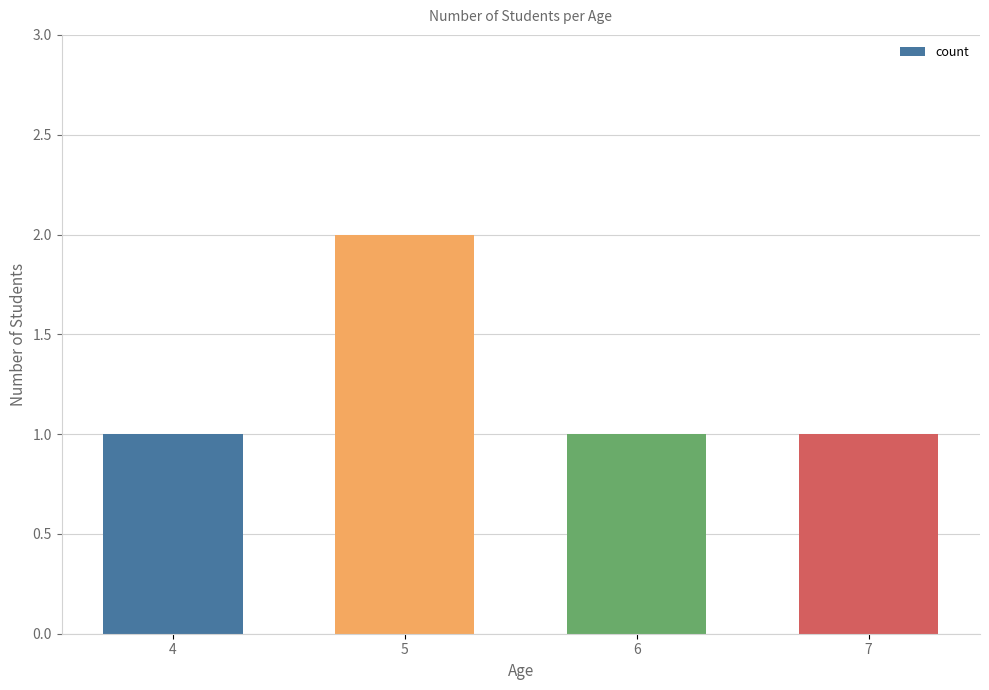

Does the chart contain stacked bars?

No